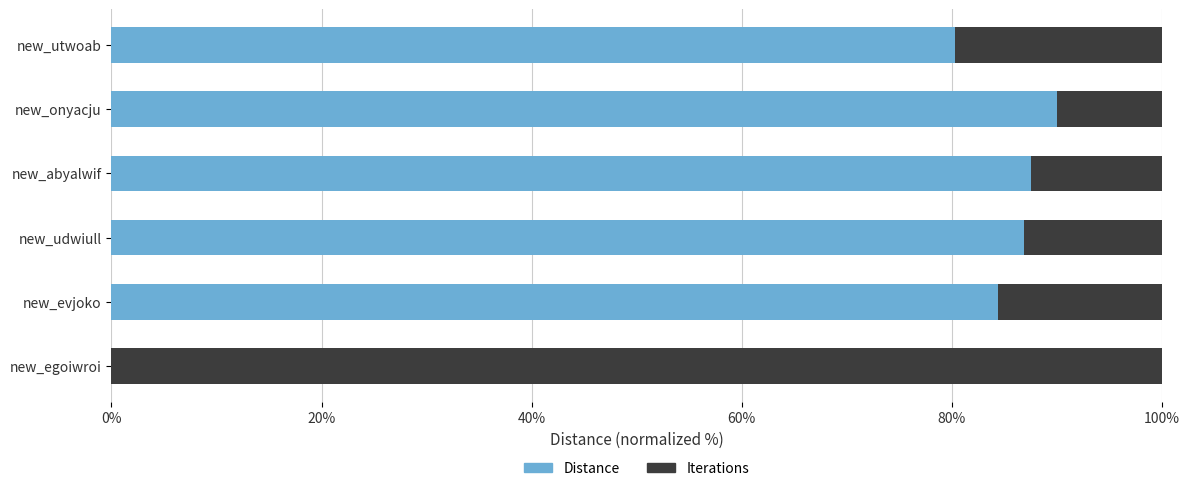

The value of Distance at new_abyalwif is 87.5. True or false?

True